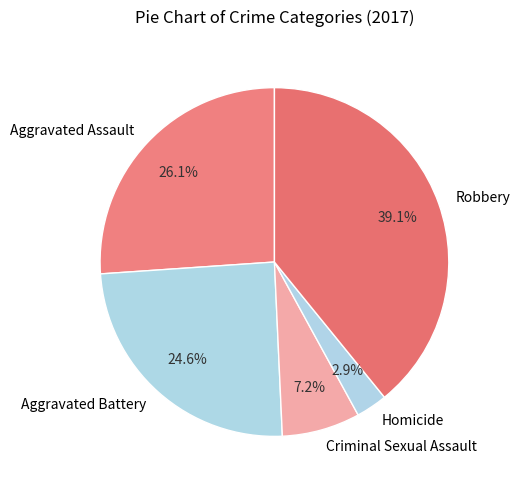

Approximately how many times larger is the value at Homicide compared to Robbery?

0.1